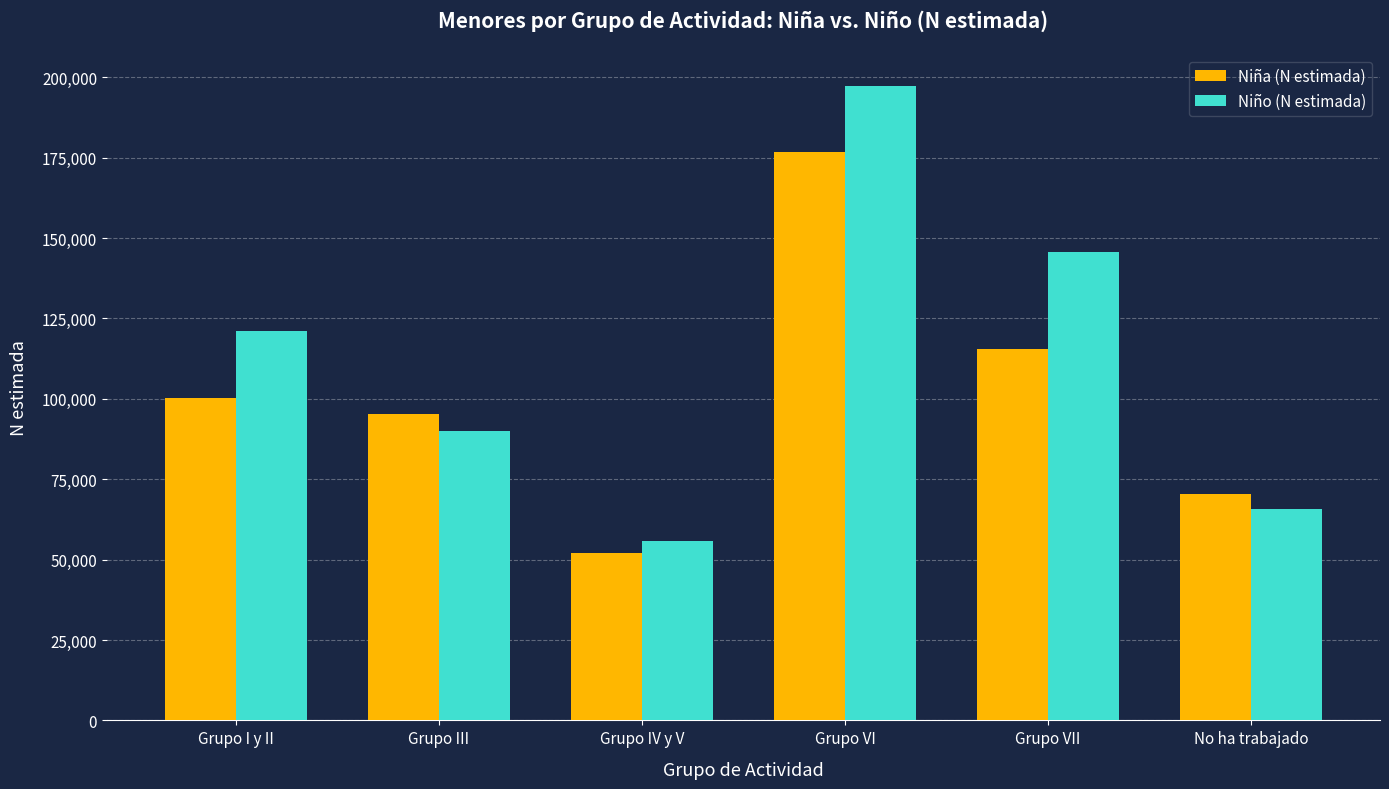

Count the Niña (N estimada) values in the range 70356 to 115466.

4